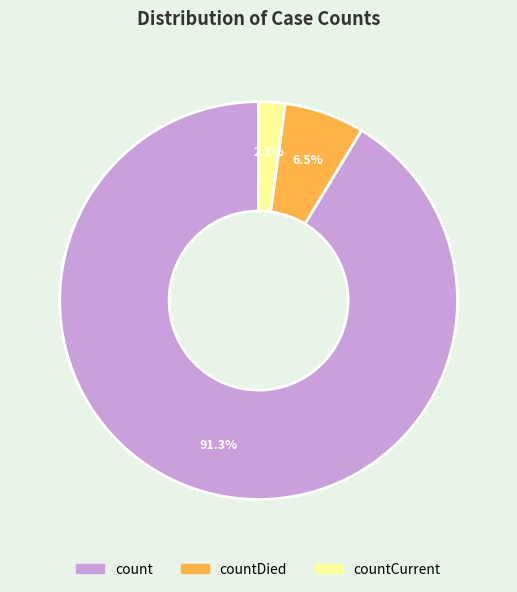

How many segments does this pie chart have?

3